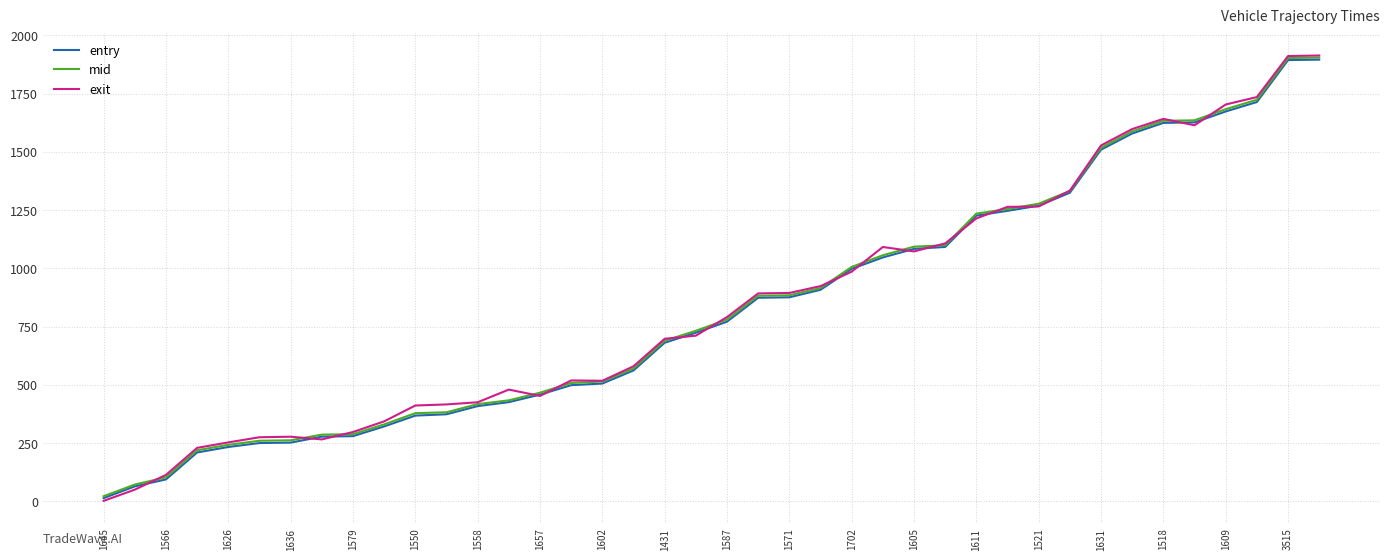

Which series has the largest range (max minus min)?

exit